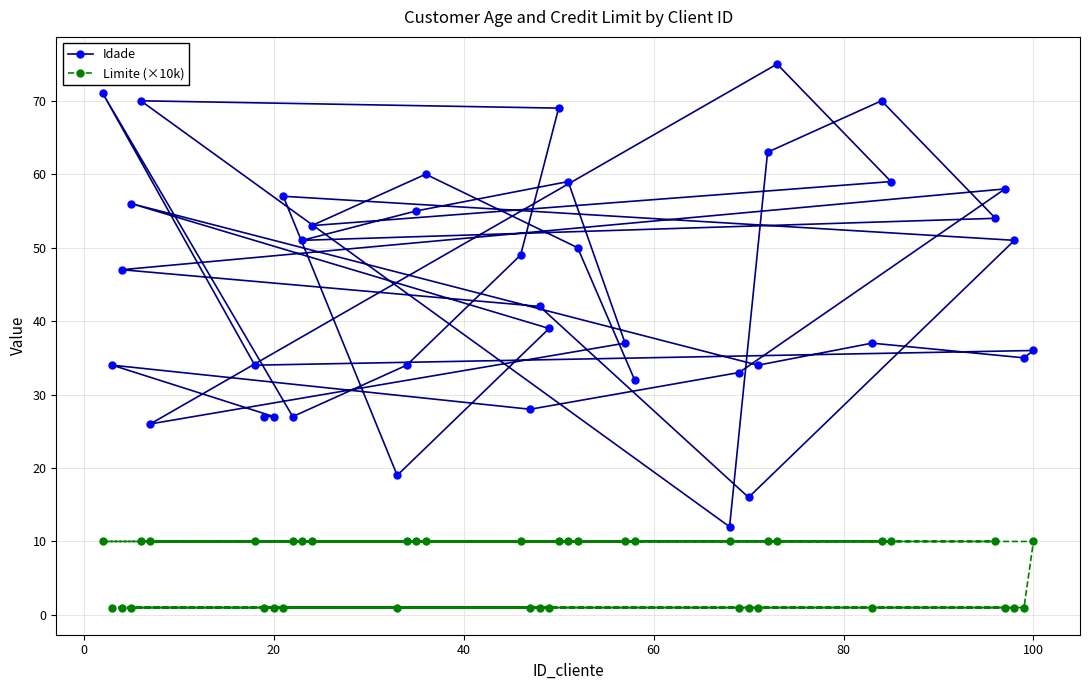

Reading right to left, what are all the values shown in this chart?

Idade: 36	35	51	58	54	59	70	37	75	63	34	16	33	12	32	37	50	59	69	39	42	28	49	60	55	34	19	53	51	27	57	27	27	34	26	70	56	47	34	71
Limite (×10k): 10	1	1	1	10	10	10	1	10	10	1	1	1	10	10	10	10	10	10	1	1	1	10	10	10	10	1	10	10	10	1	1	1	10	10	10	1	1	1	10